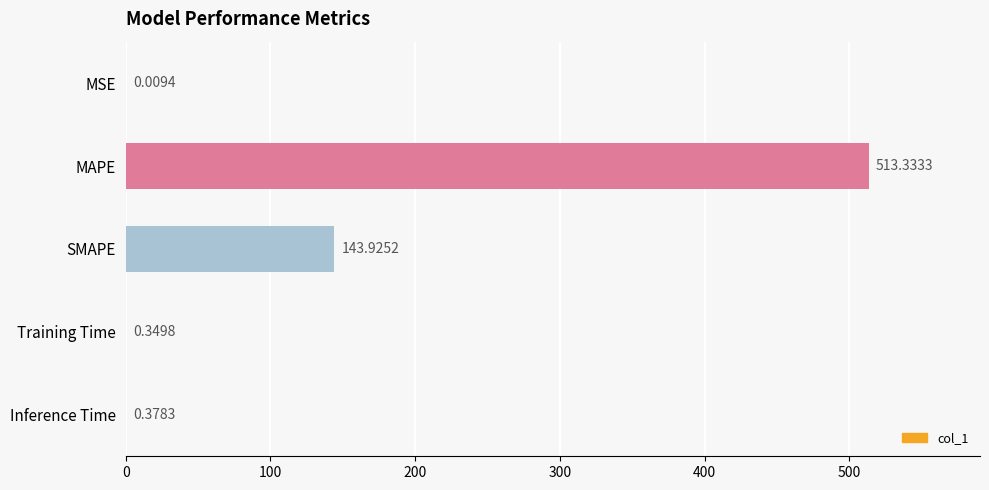

What is the change in value from MSE to SMAPE?

+143.9